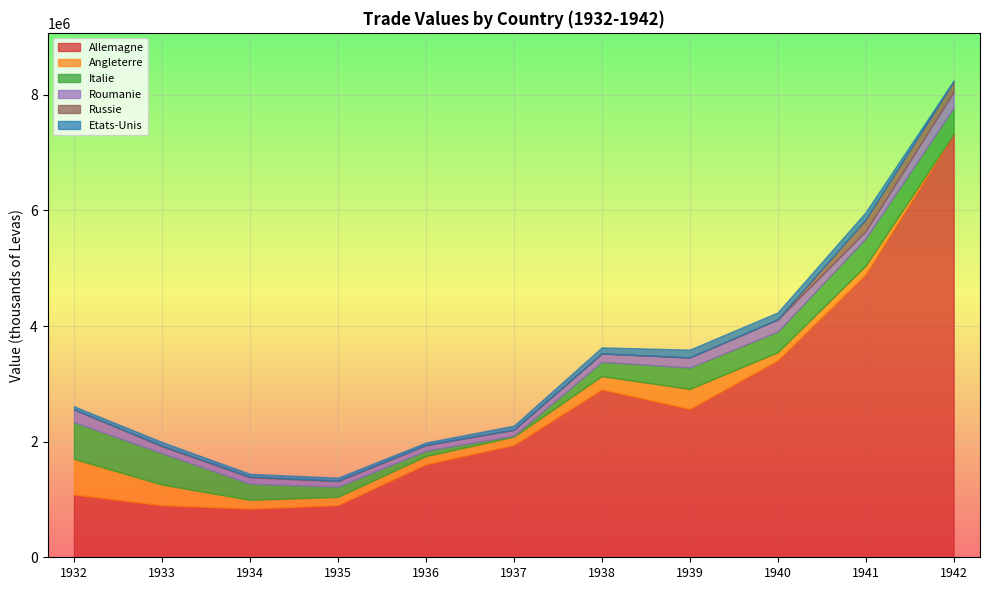

Which series has the largest total across all categories?

Allemagne